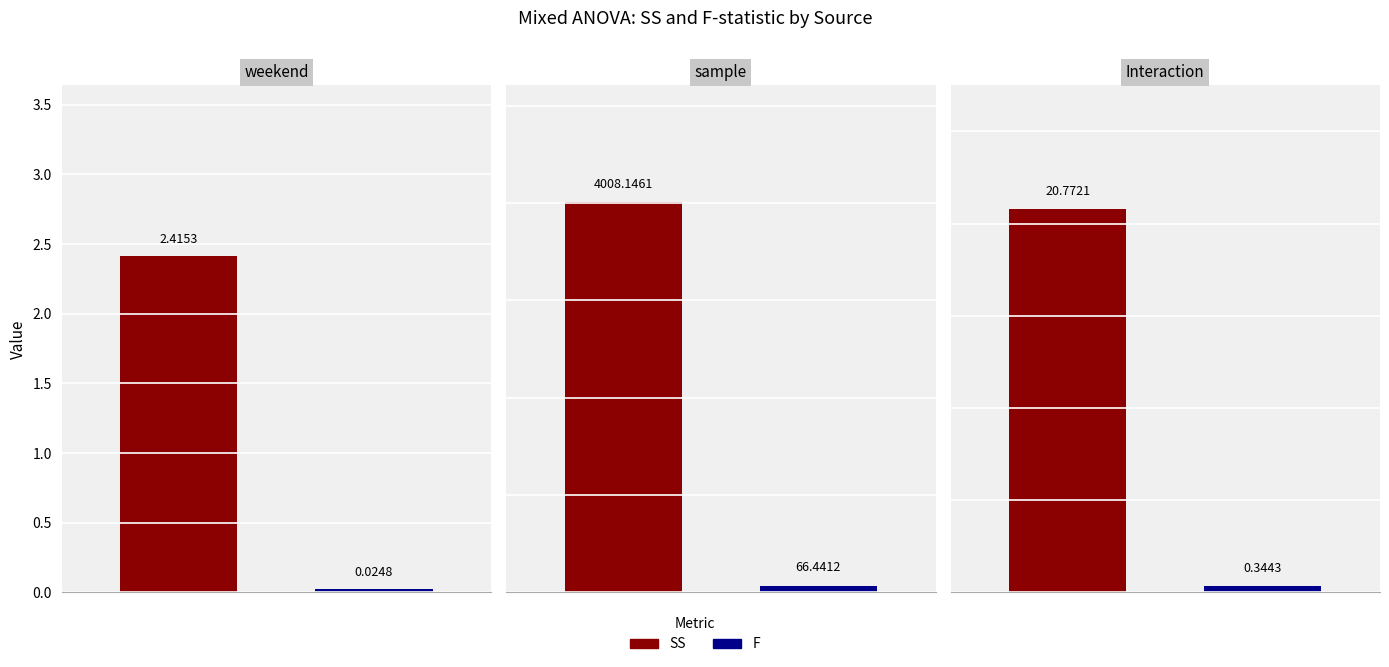

The SS series shows 4008.1 at sample. True or false?

True